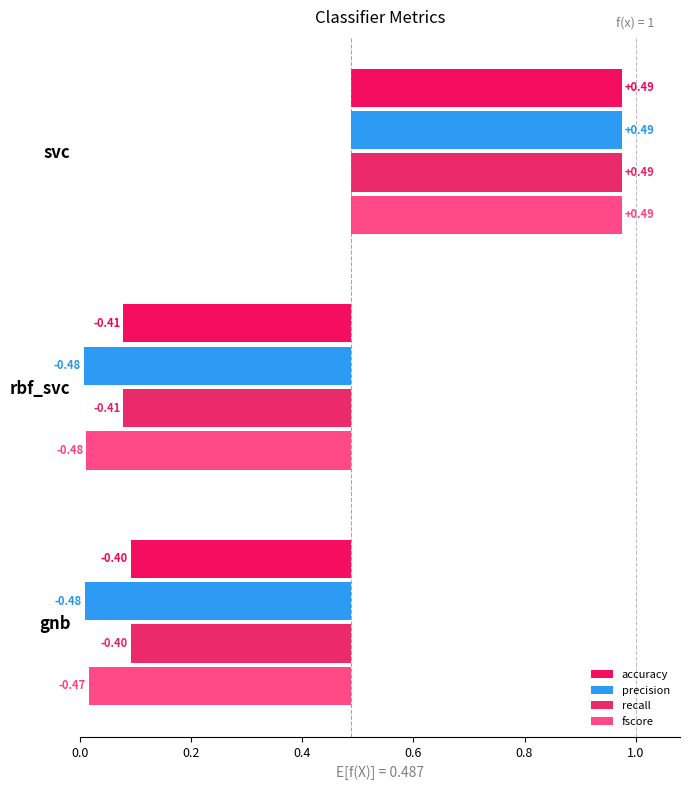

How many negative values does the accuracy series have?

2